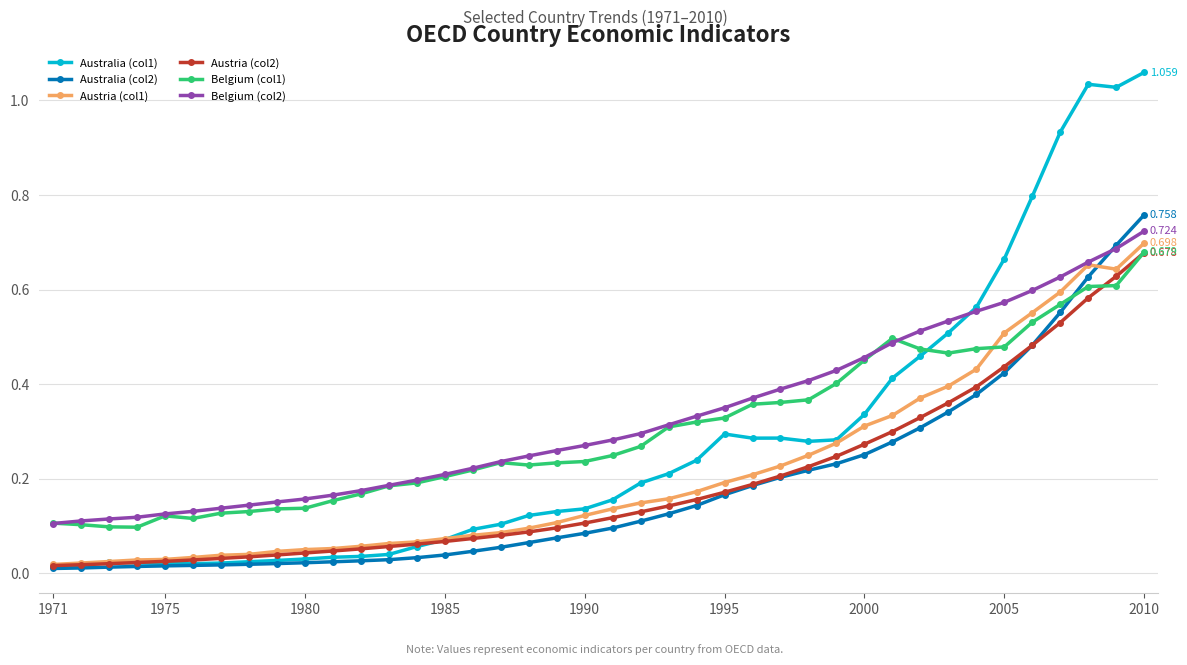

True or false: Austria (col2) and Belgium (col2) cross at least once.

False